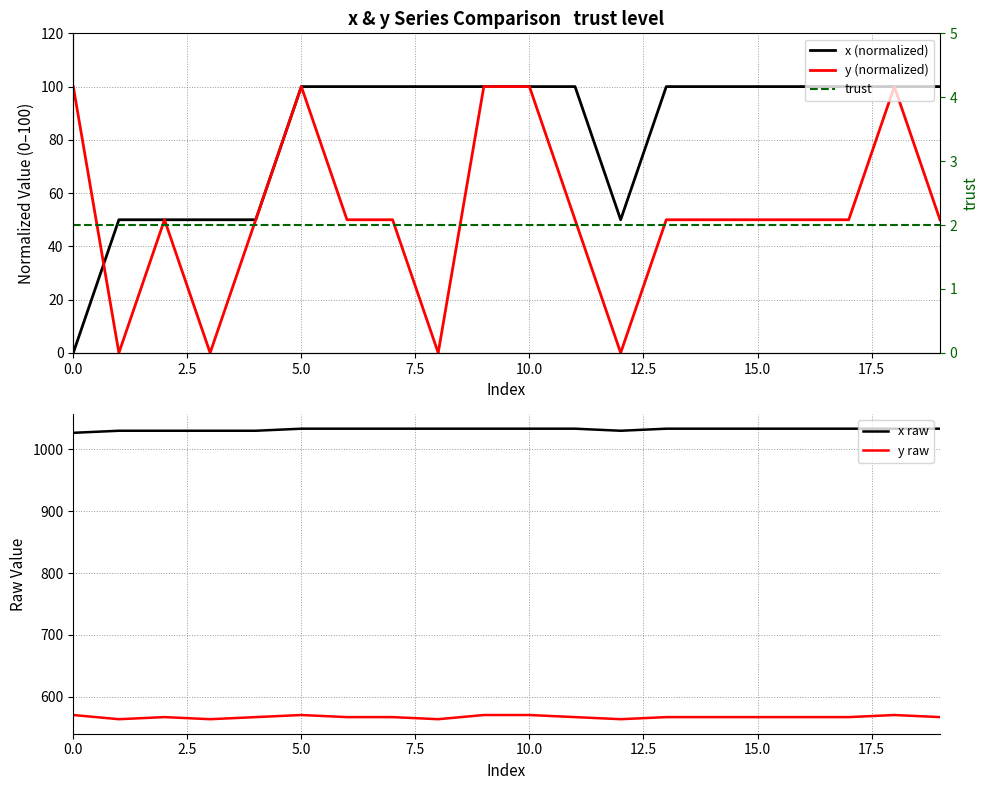

What is the spread (max minus min) of values at 12.5?

1031.3